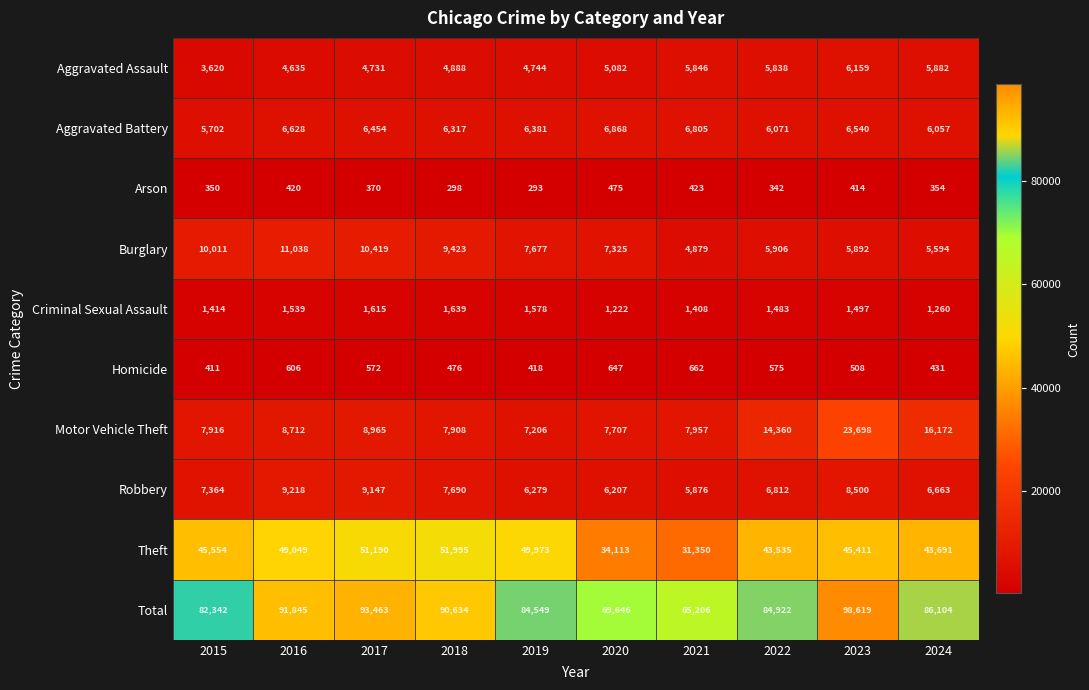

The Total series shows 98619 at 2023. True or false?

True